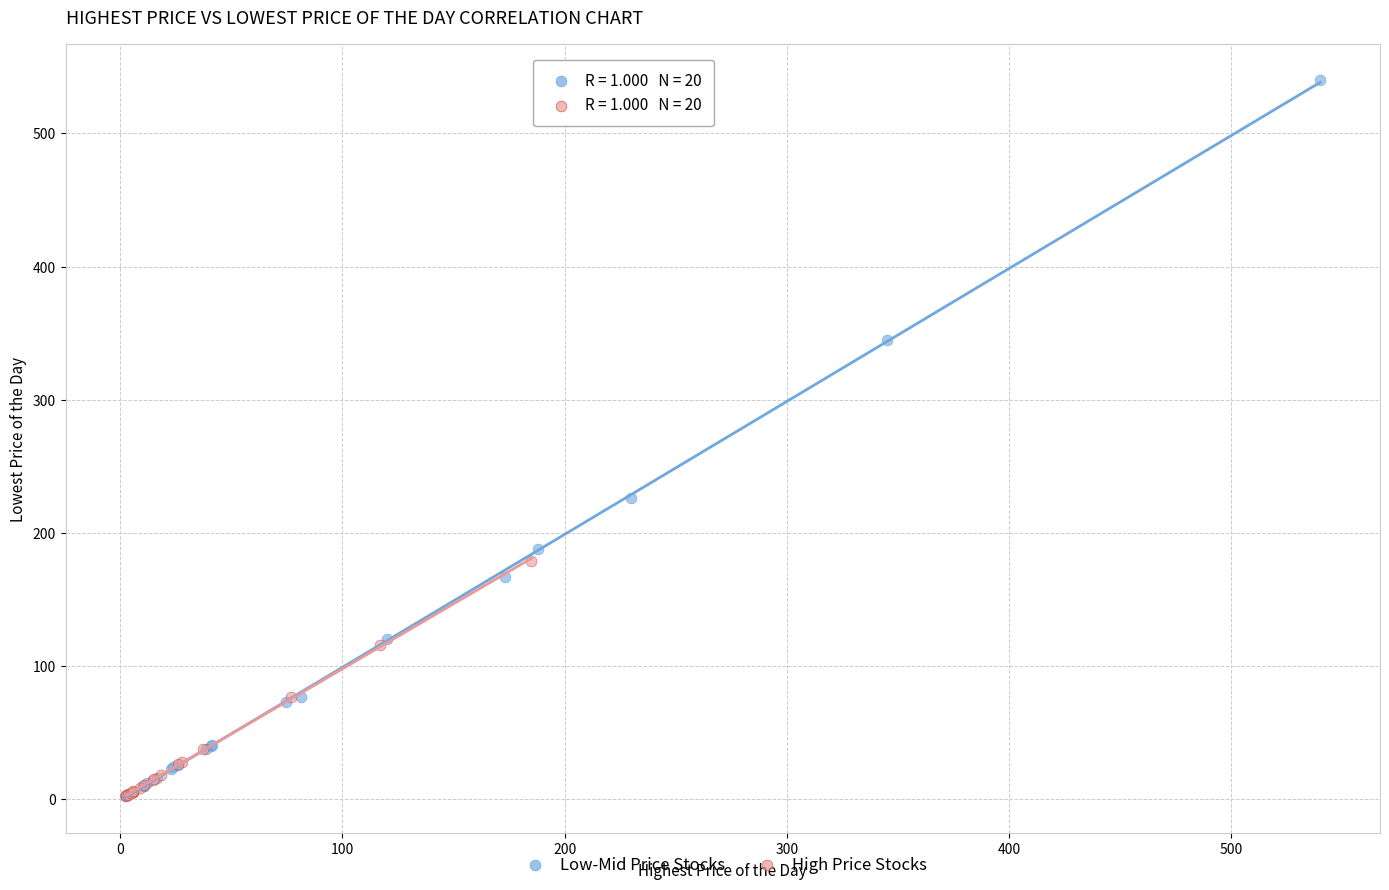

Which series has the widest spread of Y values?

Low-Mid Price Stocks